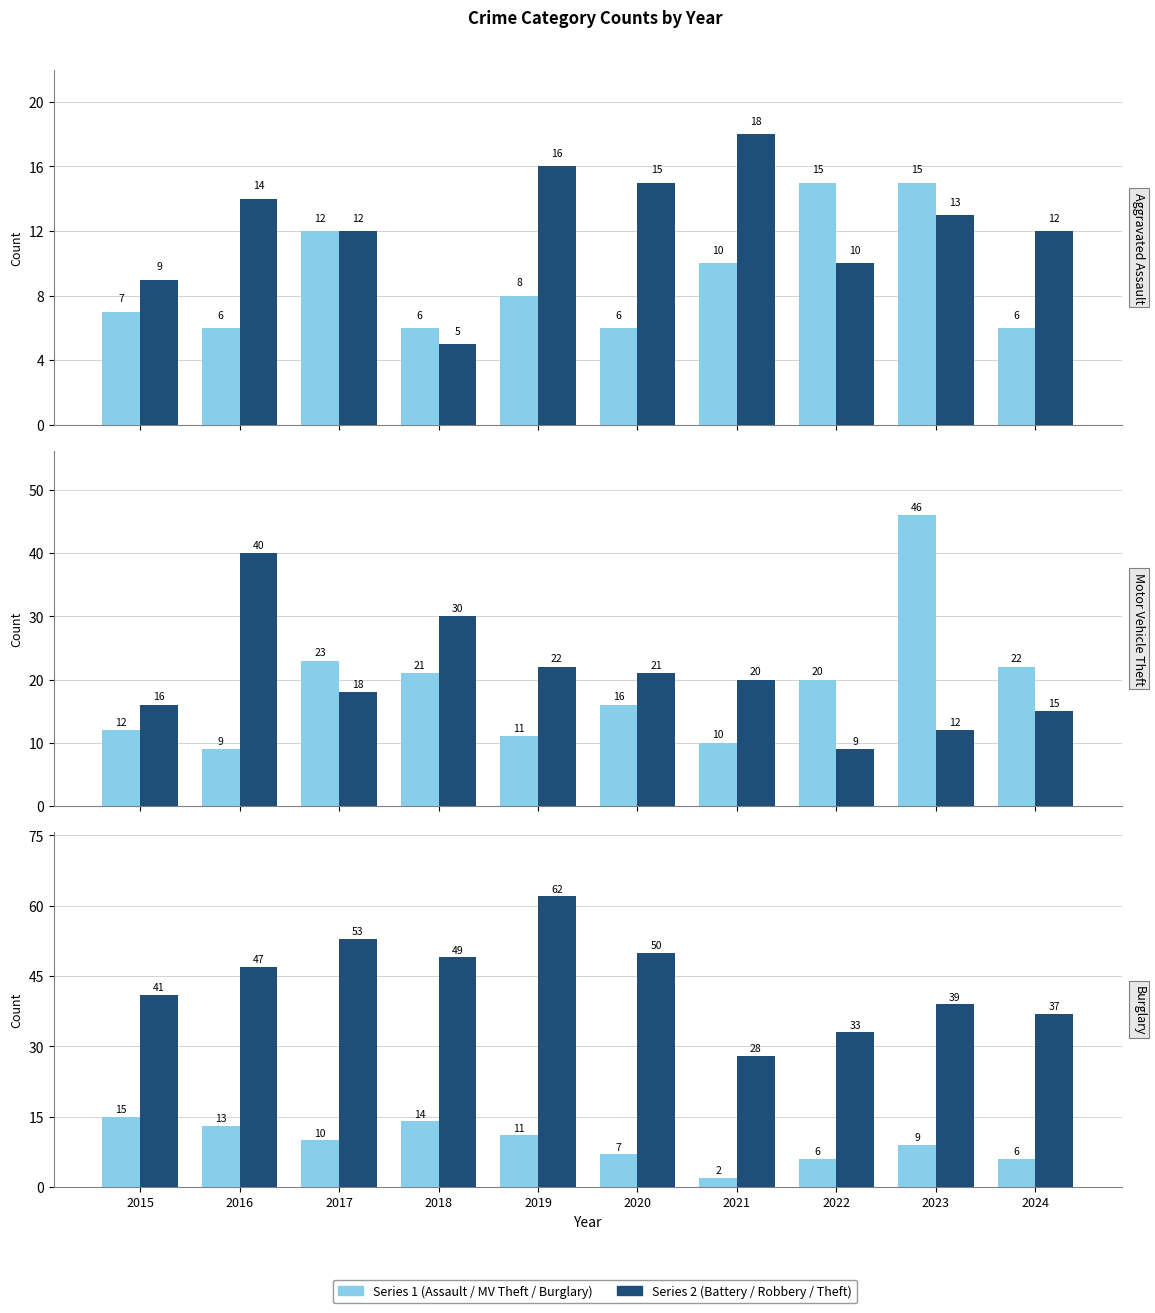

Which series changed the most between 2017 and 2020?

Motor Vehicle Theft